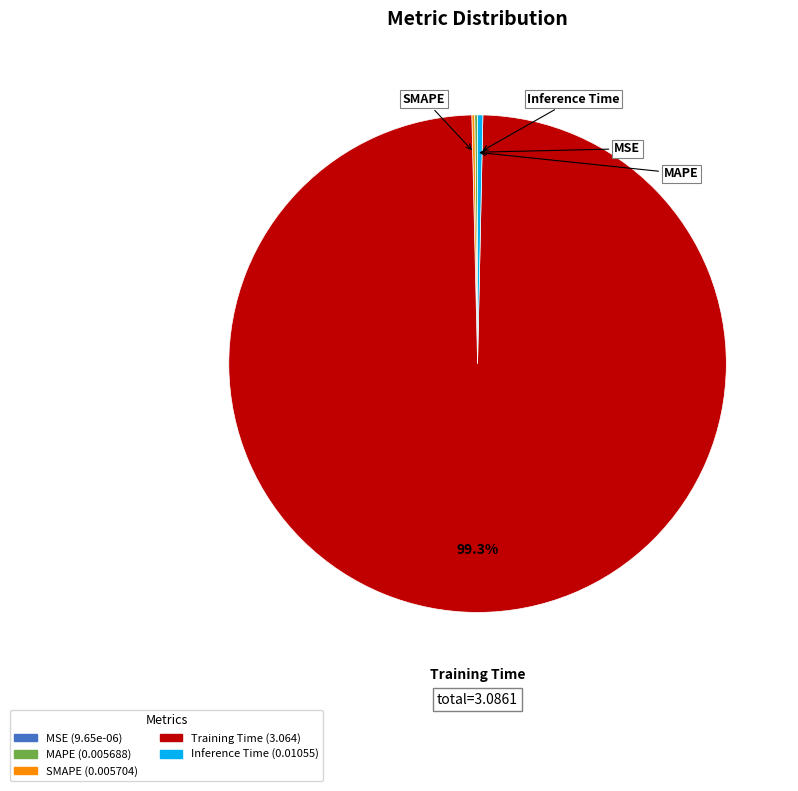

How many segments does this pie chart have?

5